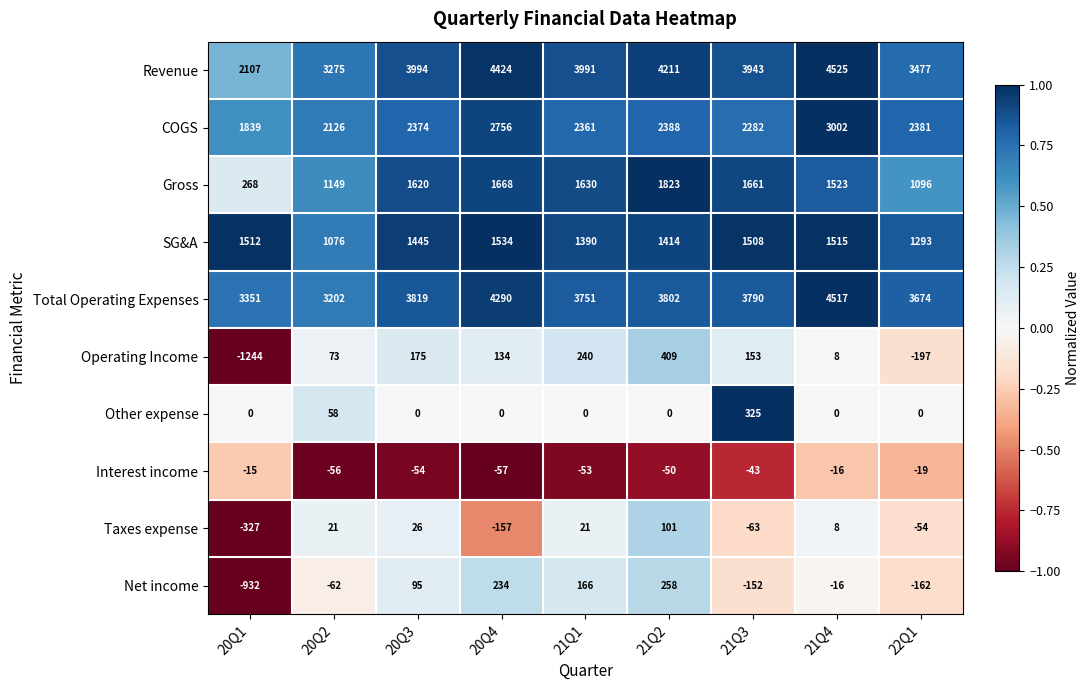

What is the difference between the Other expense values at 20Q2 and 20Q1?

58